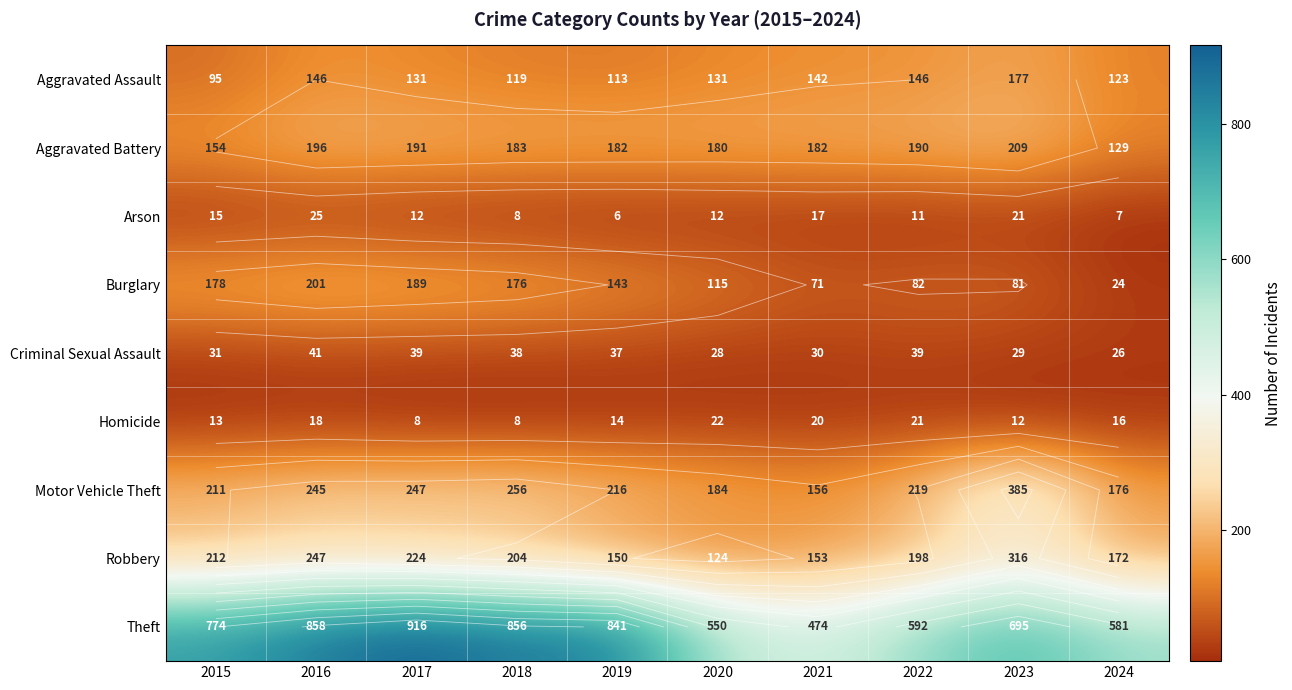

The Aggravated Assault series shows 29 at 2018. True or false?

False